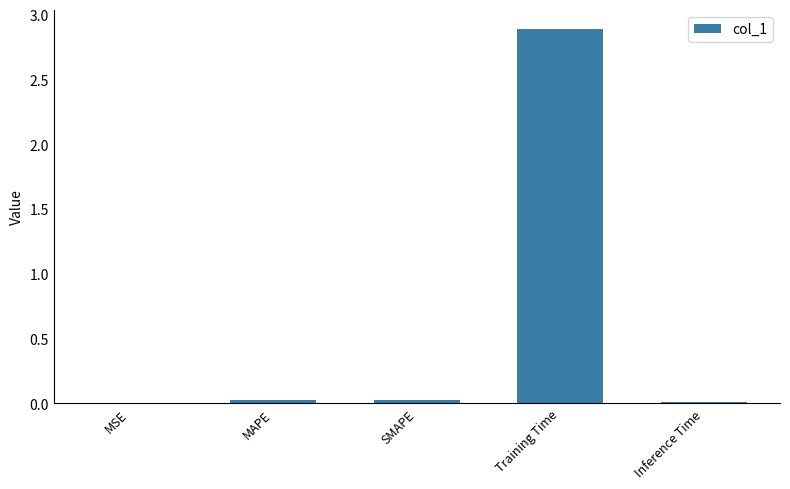

Is it true that the value at SMAPE is 0.0?

True